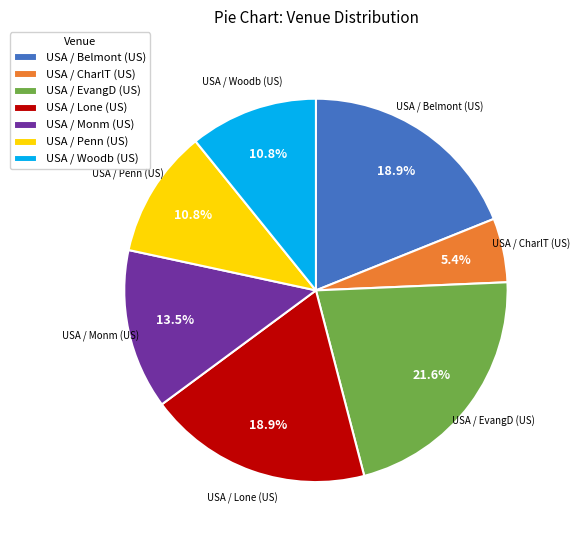

What percentage is the USA / Belmont (US) slice, to the nearest percent?

19%